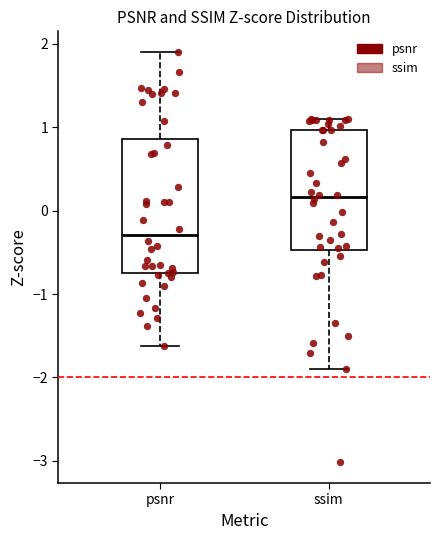

Reading left to right, read every box against the y-axis: the position of its median line, the range the box covers, and the ends of its whiskers. The values are not printed on the chart, so give them approximately, as read against the axis.

psnr: median -0.3, box -0.8 to 0.9, whiskers -1.6 to 1.9
ssim: median 0.2, box -0.5 to 1.0, whiskers -1.9 to 1.1